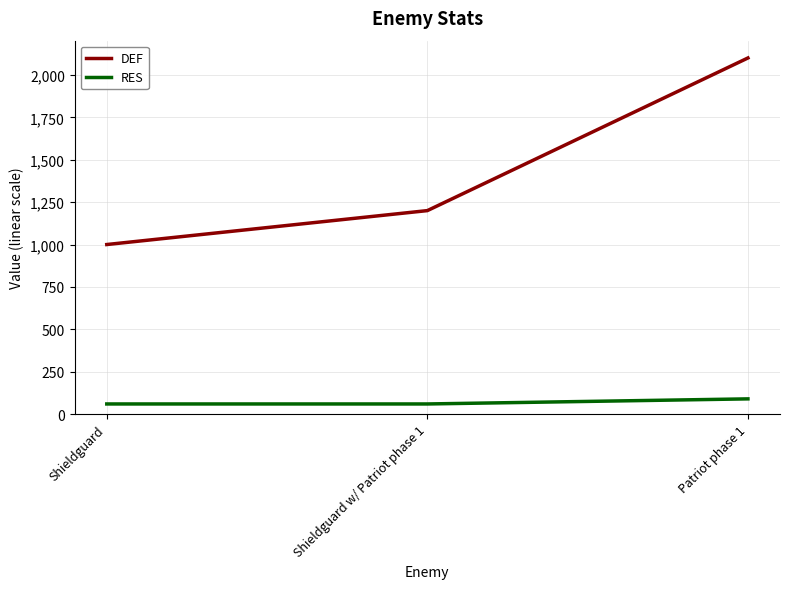

The RES series shows 60 at Shieldguard. True or false?

True